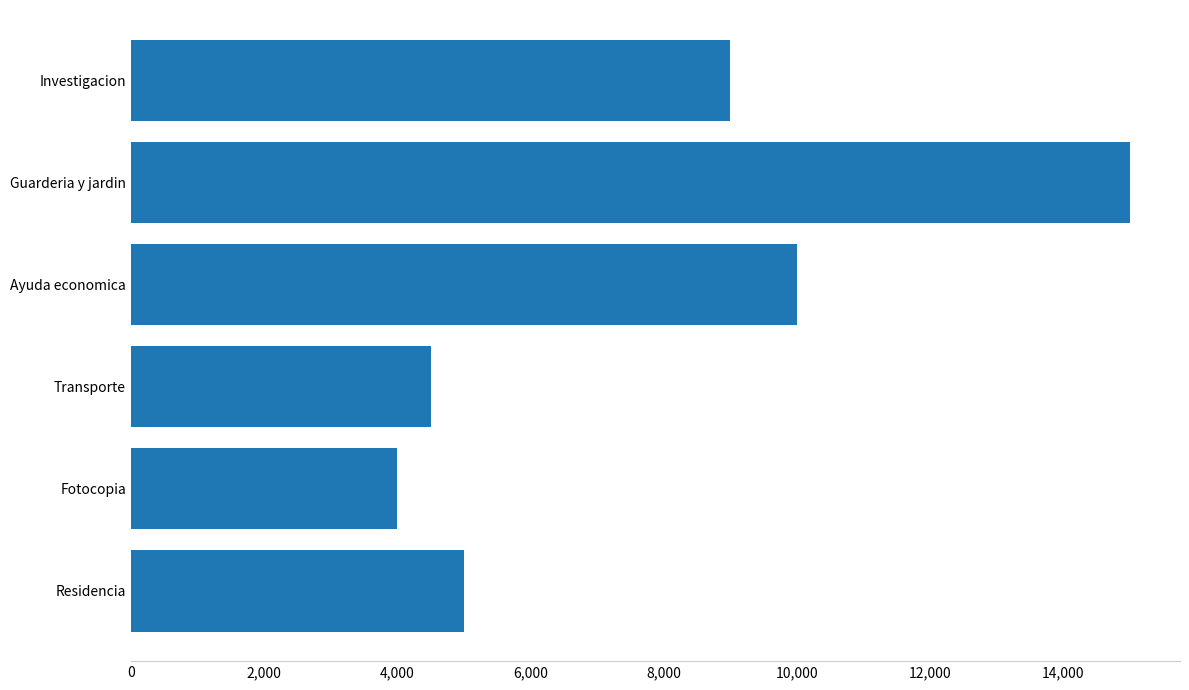

The value at Guarderia y jardin is 15000. True or false?

True